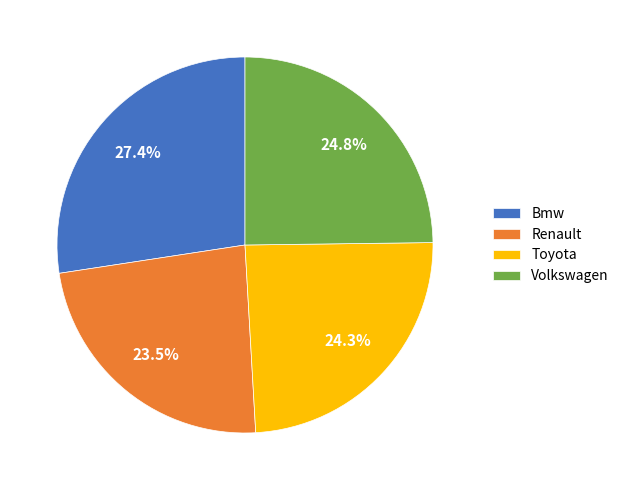

To the nearest percent, what percentage of the pie is Bmw?

27%